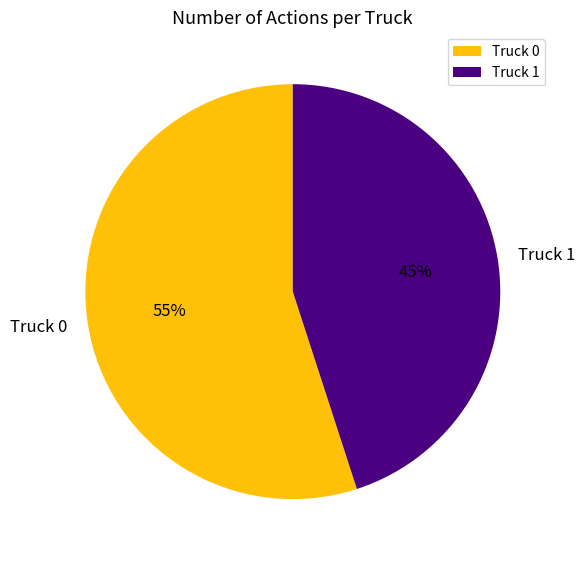

What is the majority slice?

Truck 0